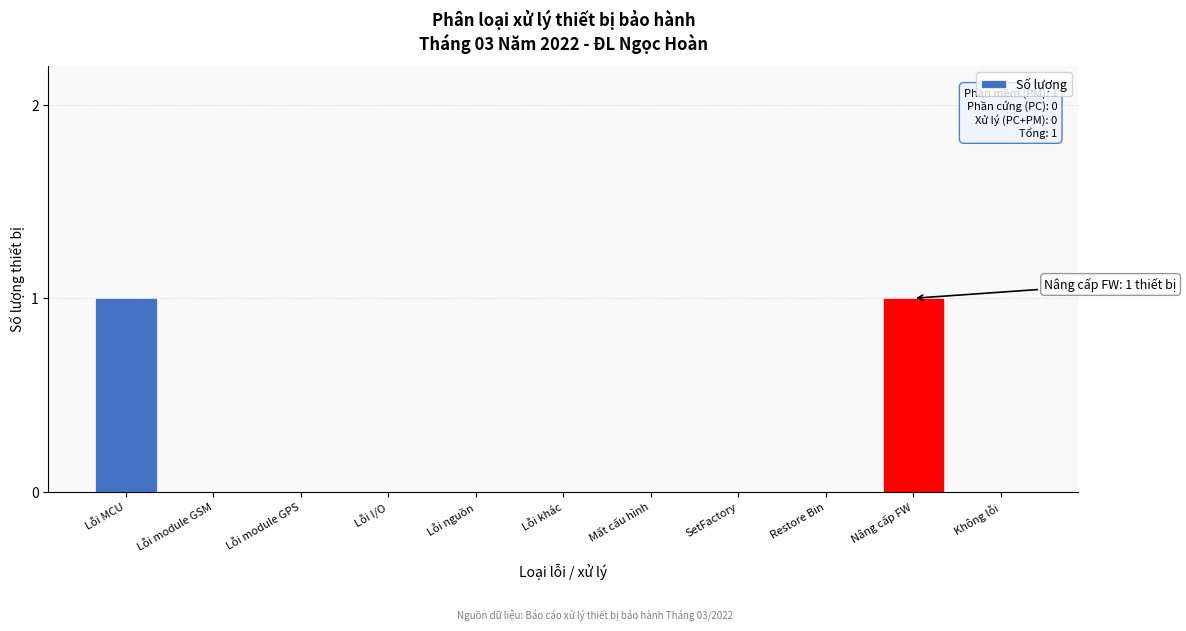

Reading left to right, extract all data points from this chart.

Lỗi MCU=1	Lỗi module GSM=0	Lỗi module GPS=0	Lỗi I/O=0	Lỗi nguồn=0	Lỗi khác=0	Mất cấu hình=0	SetFactory=0	Restore Bin=0	Nâng cấp FW=1	Không lỗi=0